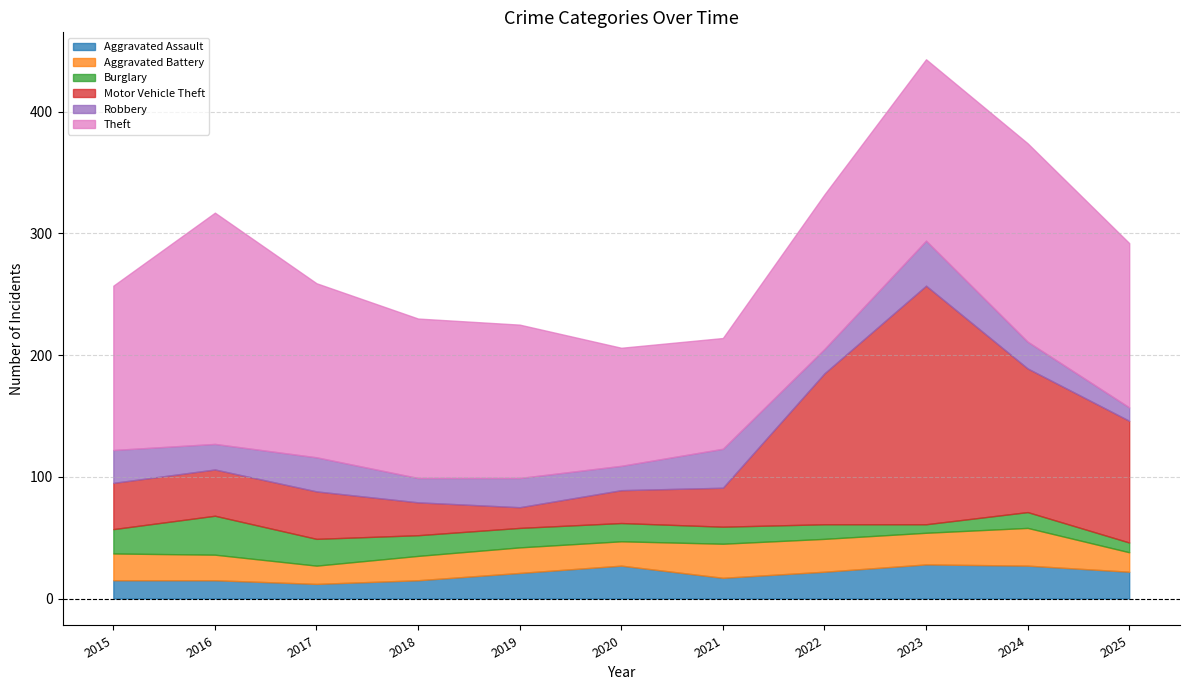

Which has a higher value, 2024 or 2015?

2024